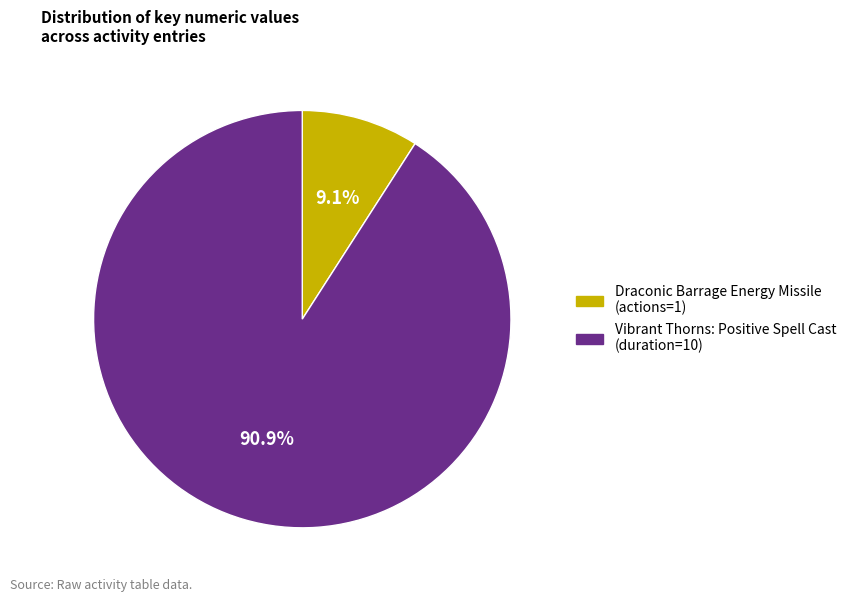

Is there any slice that represents more than half of the pie?

Yes